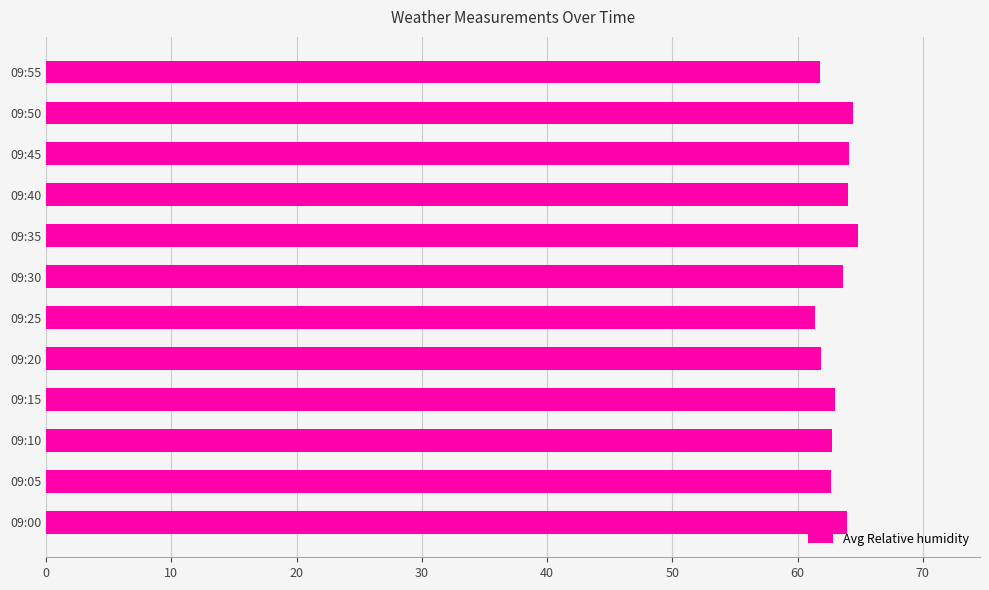

What is the difference between the second highest and minimum values?

3.0